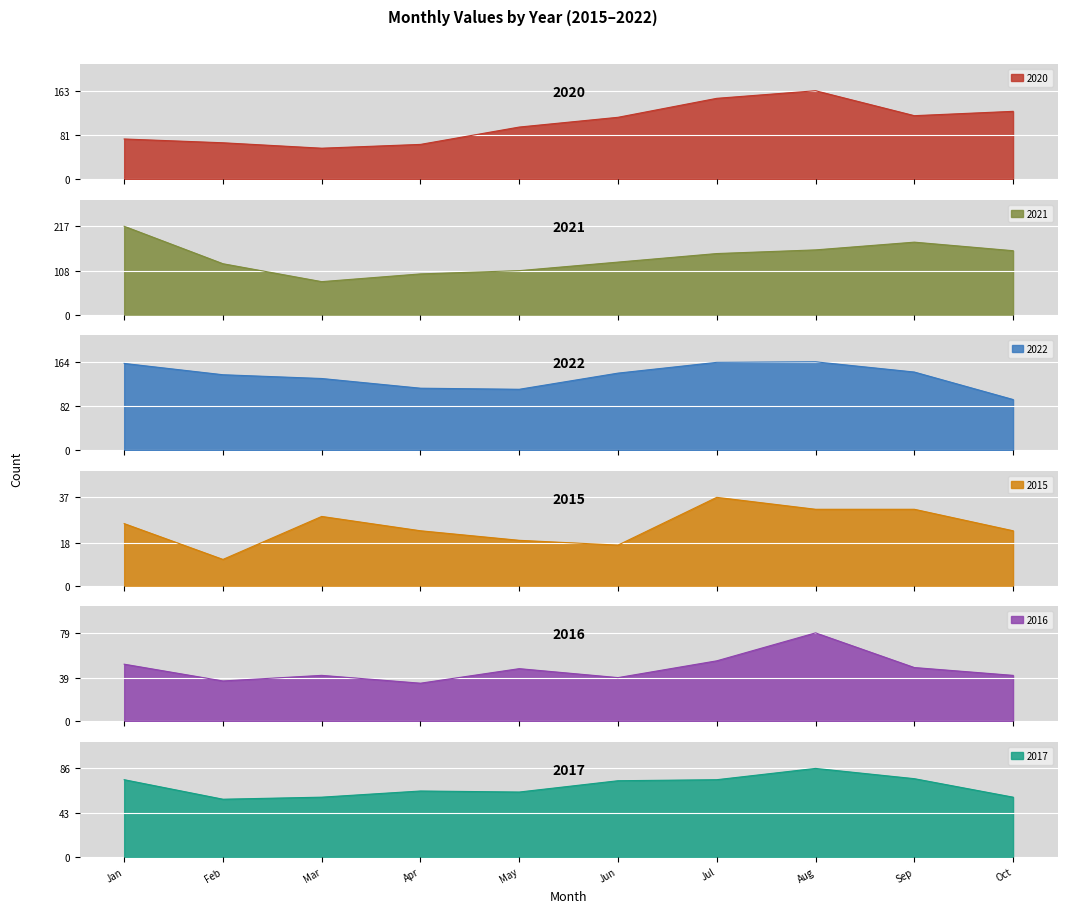

What is the maximum value shown in the chart?

217